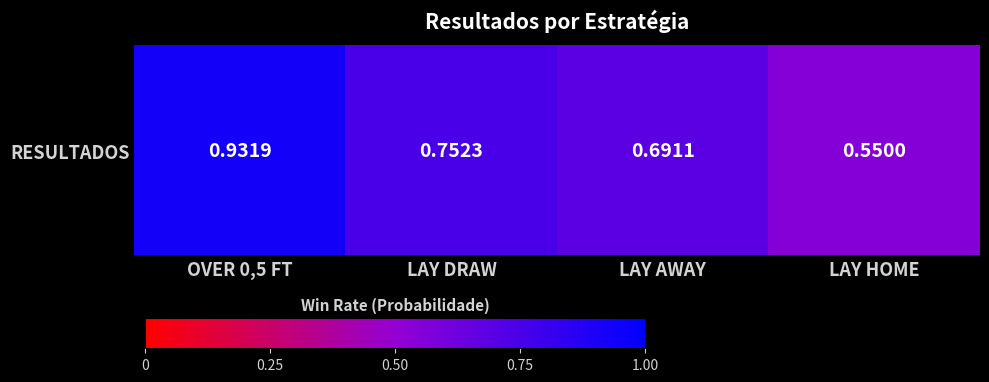

What is the sum of the values at OVER 0,5 FT and LAY DRAW?

1.7